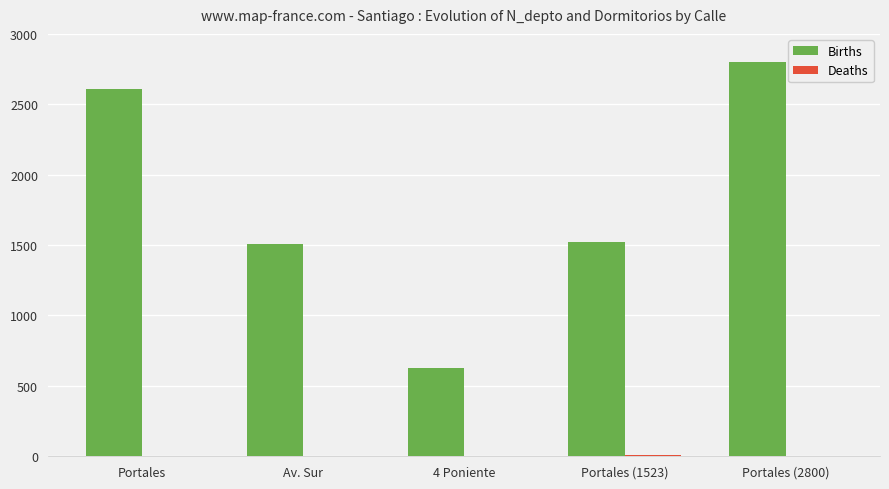

The value of Births at Portales is 2608. True or false?

True